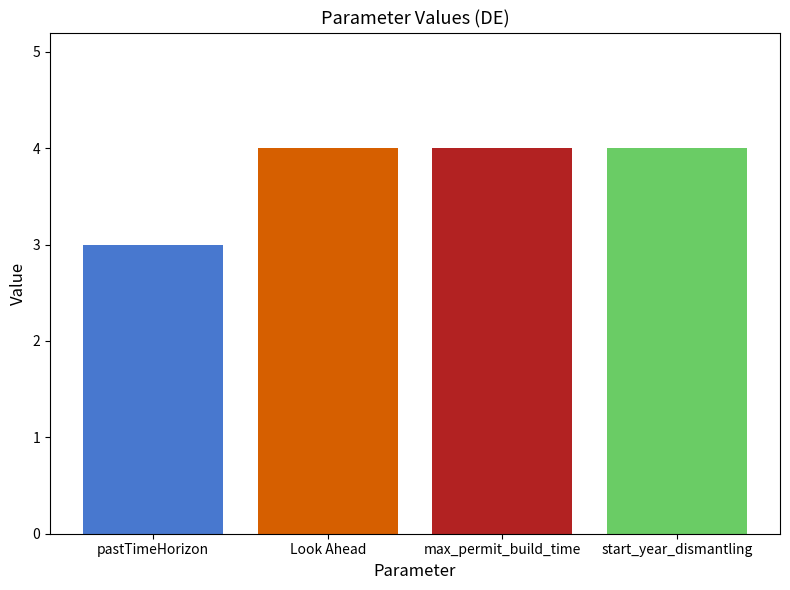

What is the ratio of the value at Look Ahead to the value at start_year_dismantling?

1.0